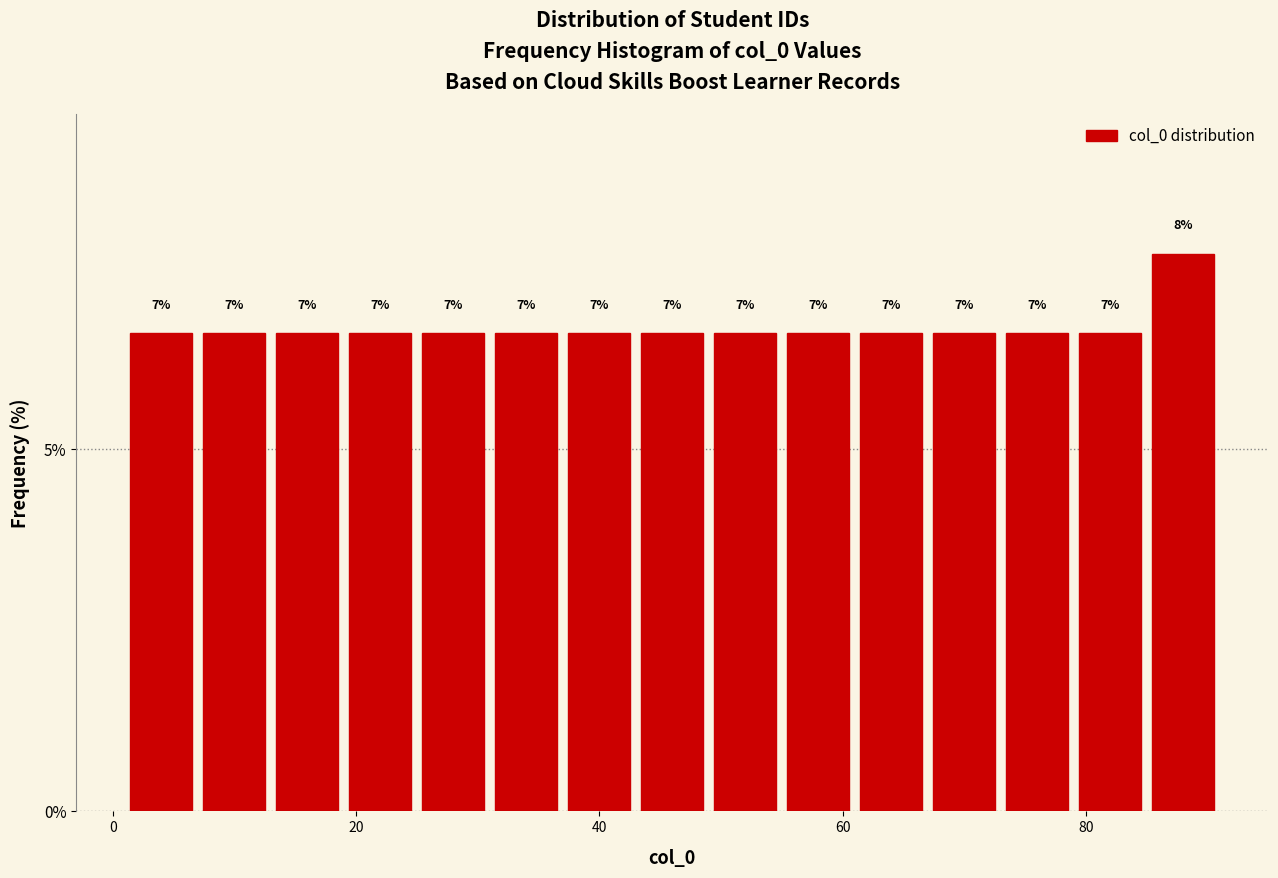

Around what value on the x-axis is the tallest bar? Give the approximate position of its centre, as read against the axis.

88